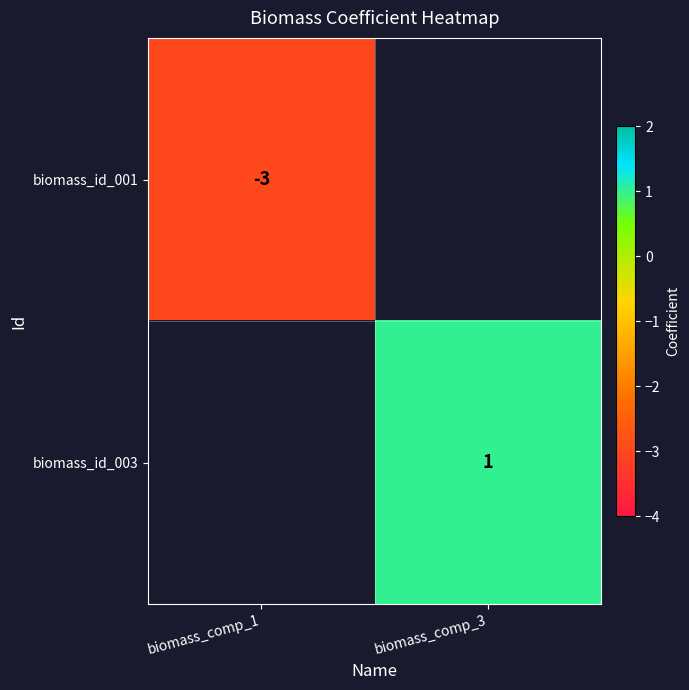

True or false: biomass_id_003 has a value of 1.5 at biomass_comp_3.

False